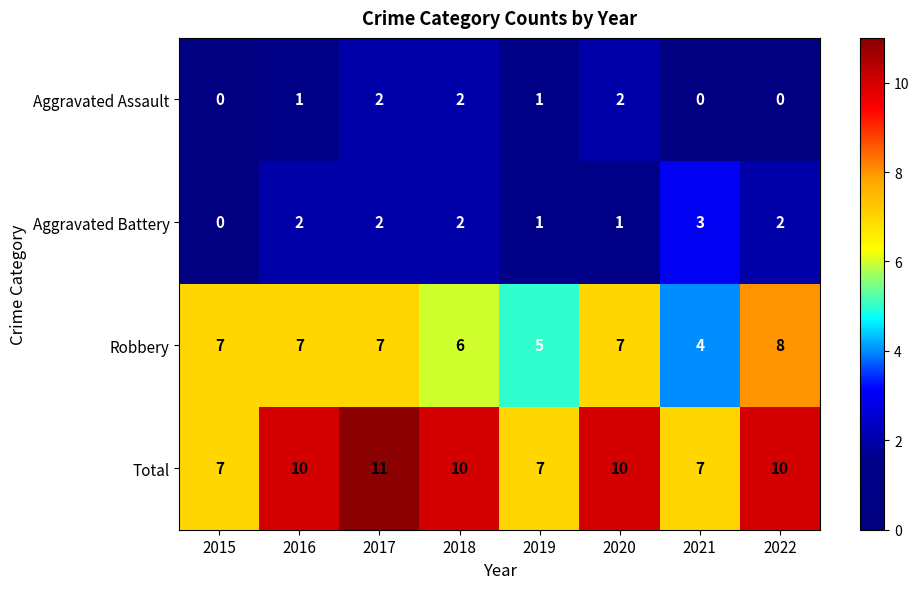

Count the Aggravated Battery values in the range 1 to 2.

6